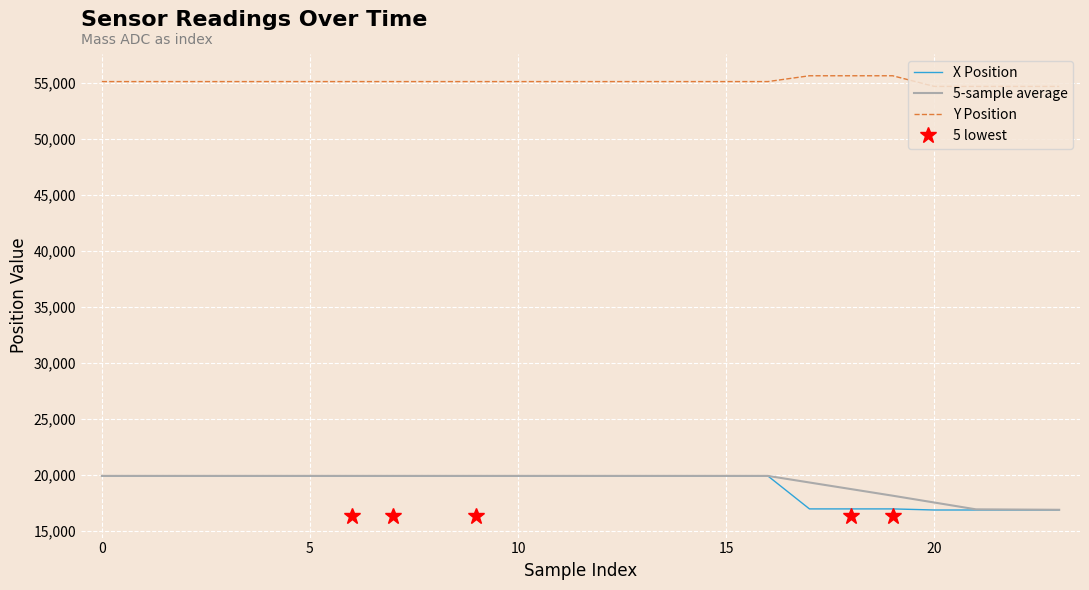

What is the label of the 24th point from the left?

23